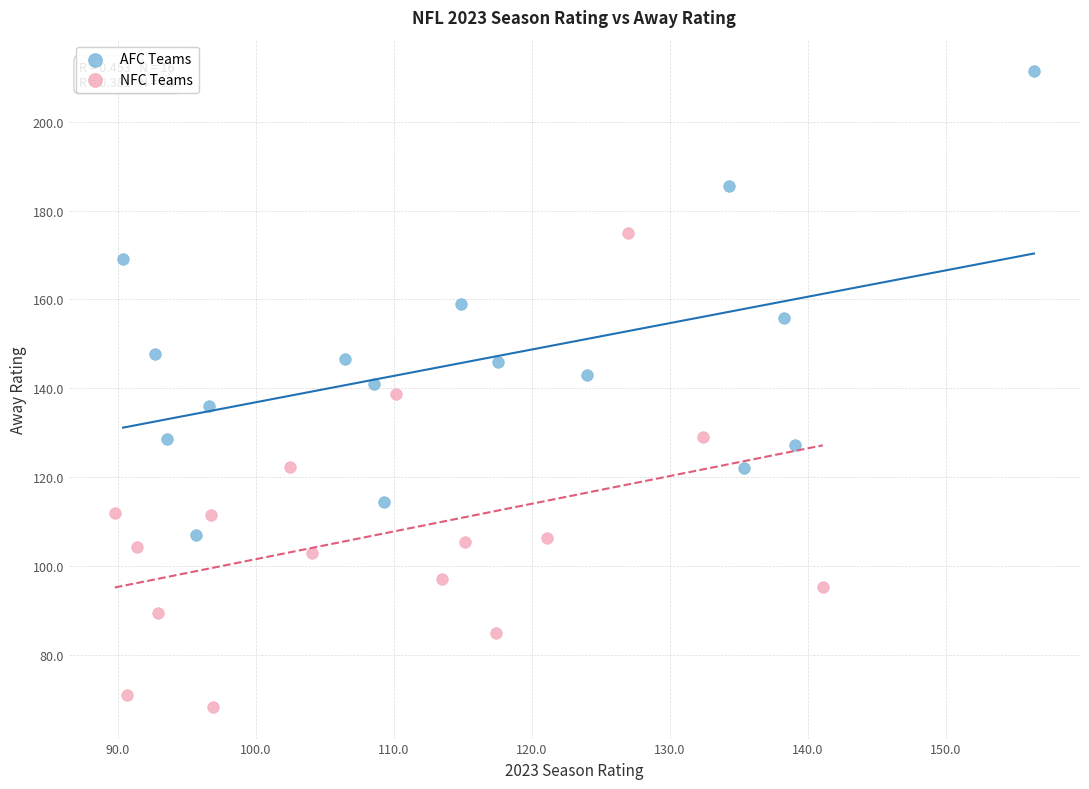

Which series reaches the minimum Y coordinate?

NFC Teams